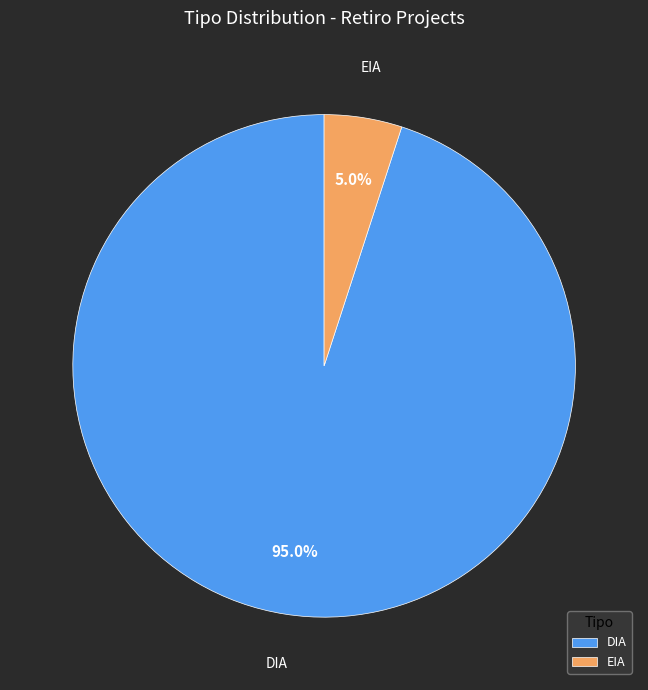

What percentage is the DIA slice, to the nearest percent?

95%